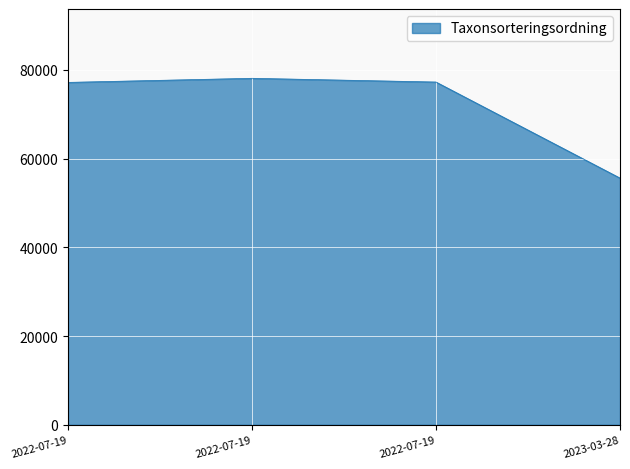

Which label corresponds to the largest value in the chart?

2022-07-19